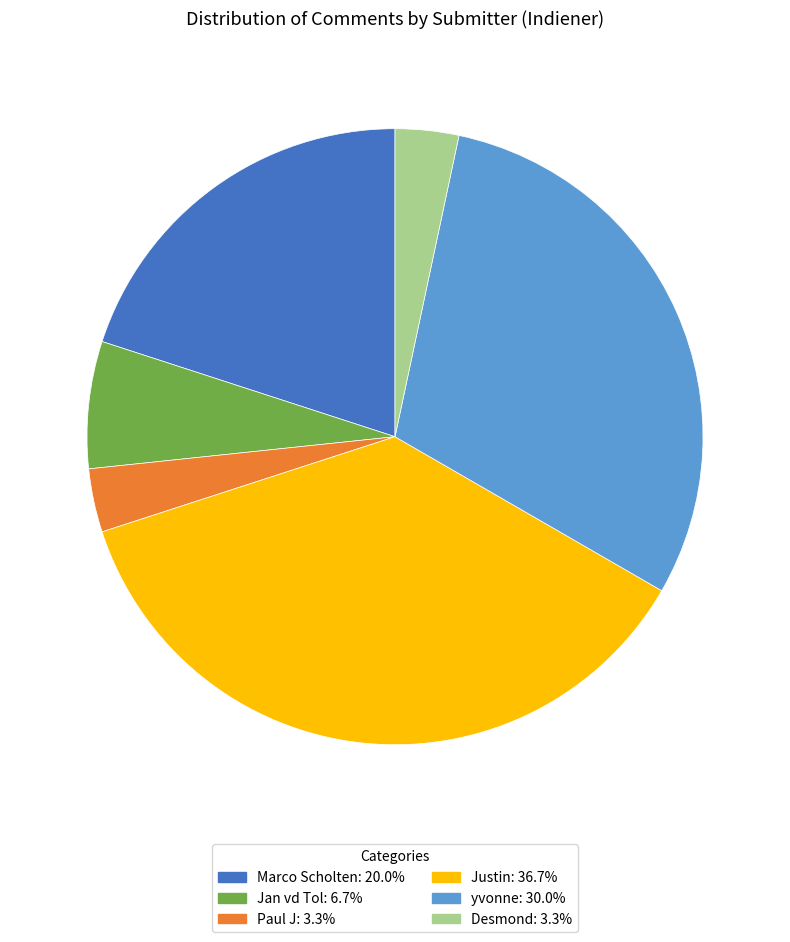

Is it true that Marco Scholten is 29% of the pie?

False